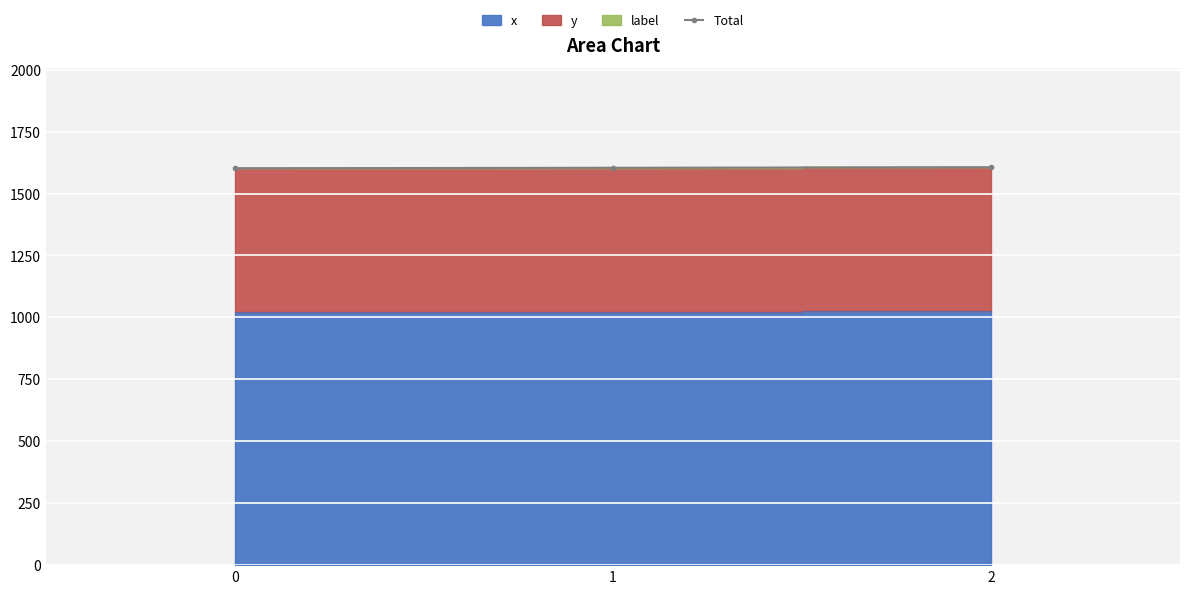

Reading left to right, transcribe all the data shown in this chart.

1602	1604	1606